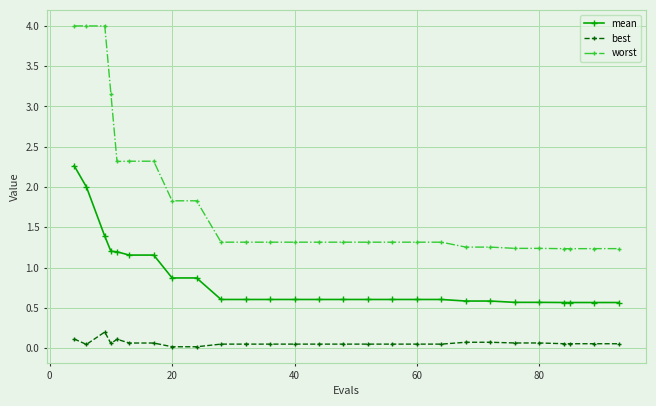

Which series has the widest spread of values?

worst